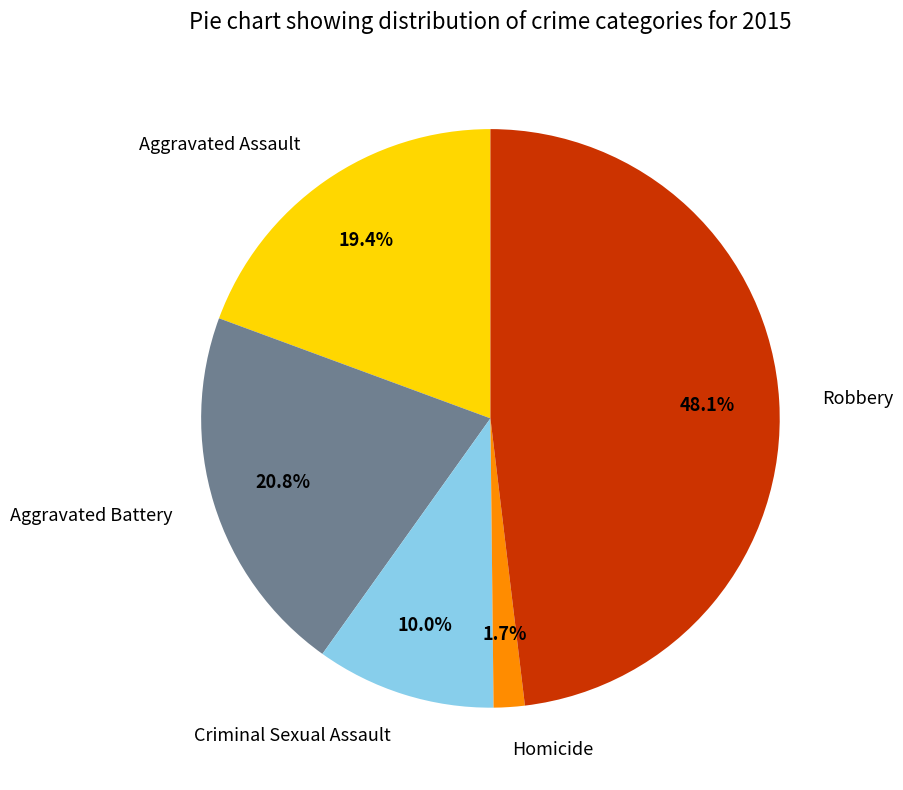

What percentage do Aggravated Assault and Robbery together represent?

67.5%